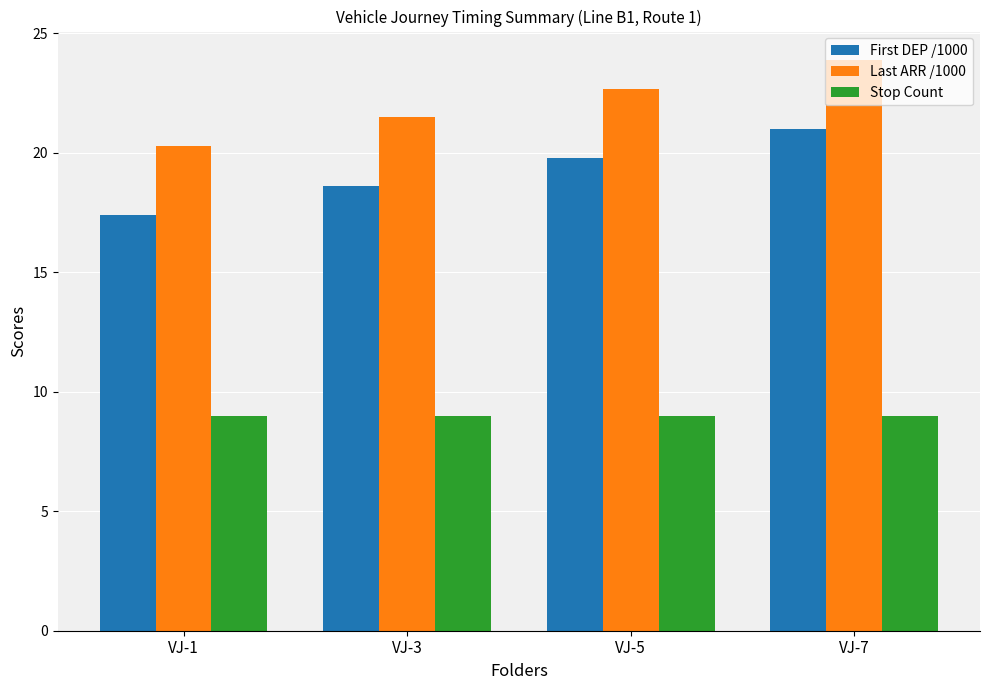

What is the value of the Stop Count bar at the 4th from the left?

9.0